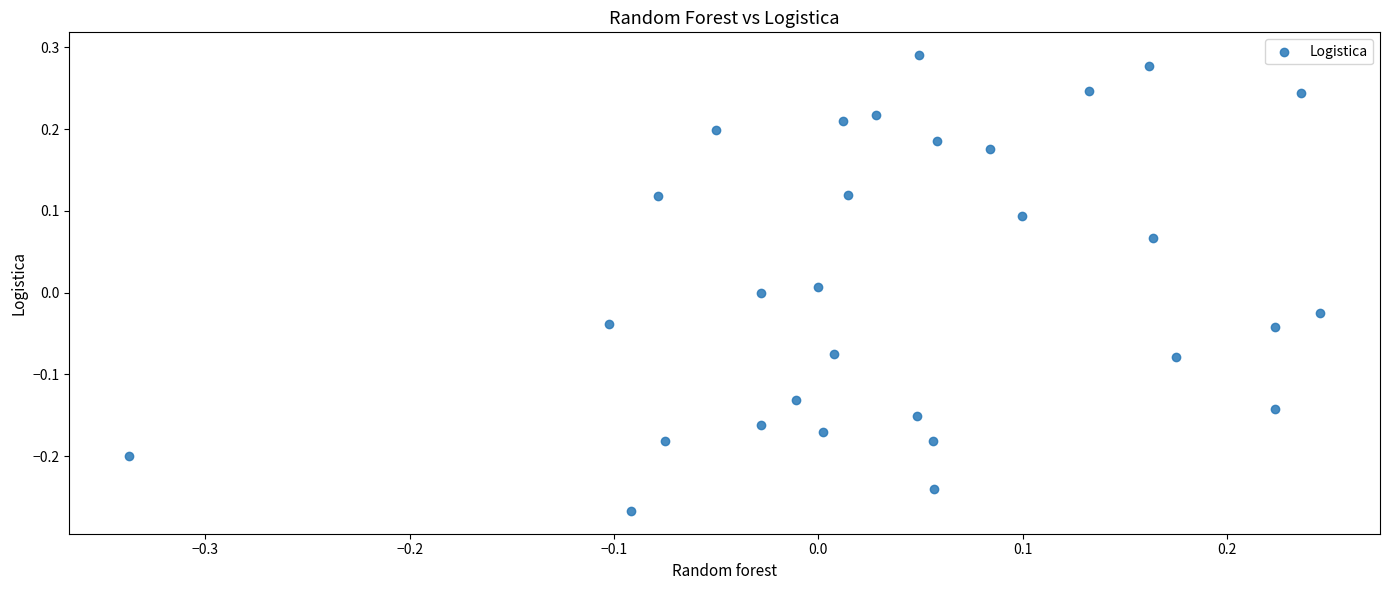

What is the range of Y values (max minus min)?

0.6